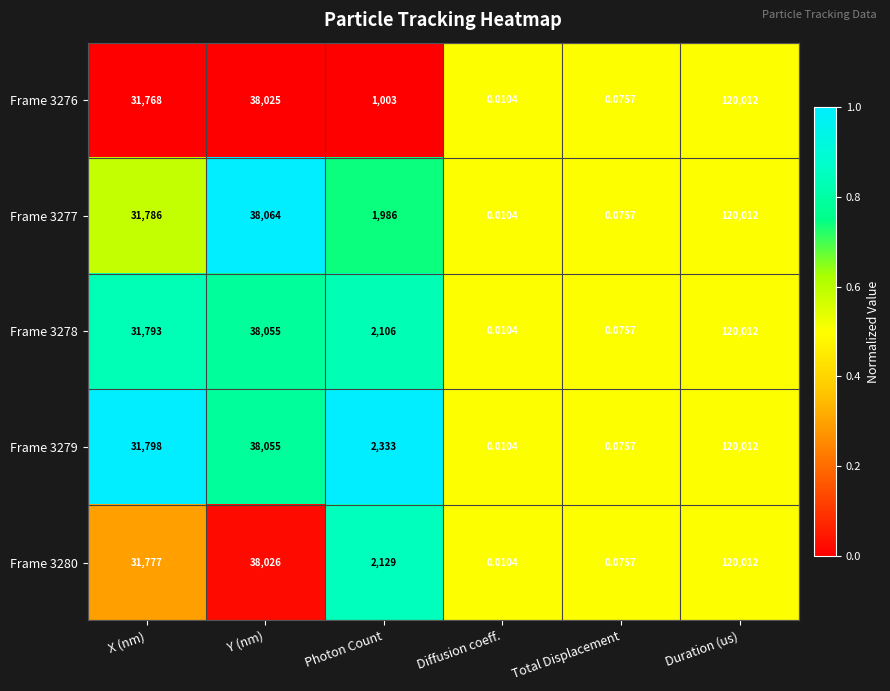

Which category has the highest value across all series?

Duration (us)